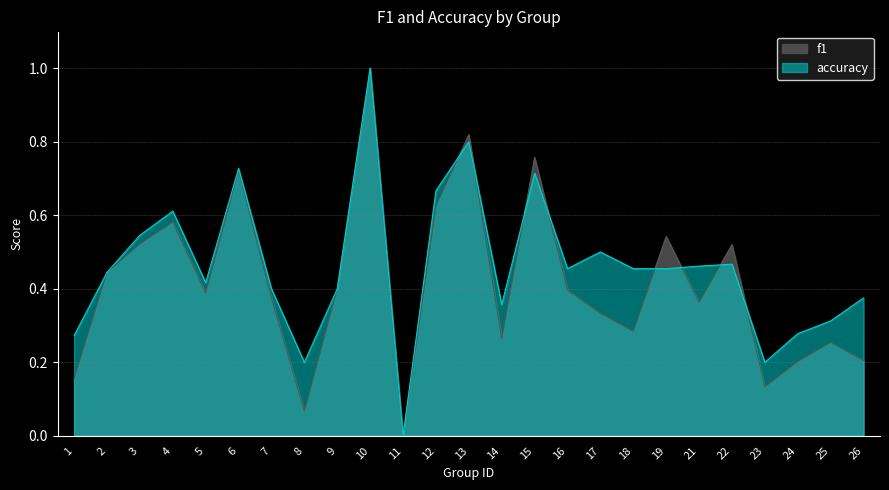

How many accuracy values are between 0 and 1?

25